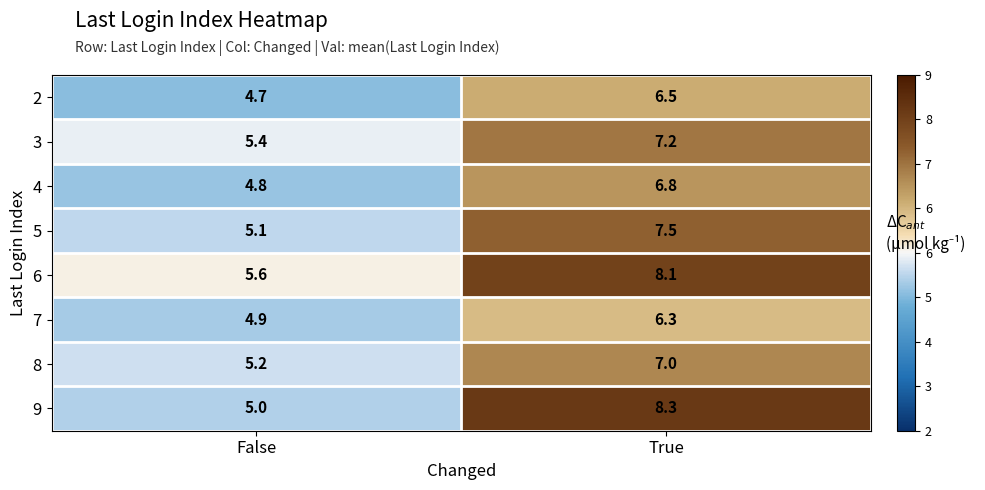

Which series changed the most between False and True?

9